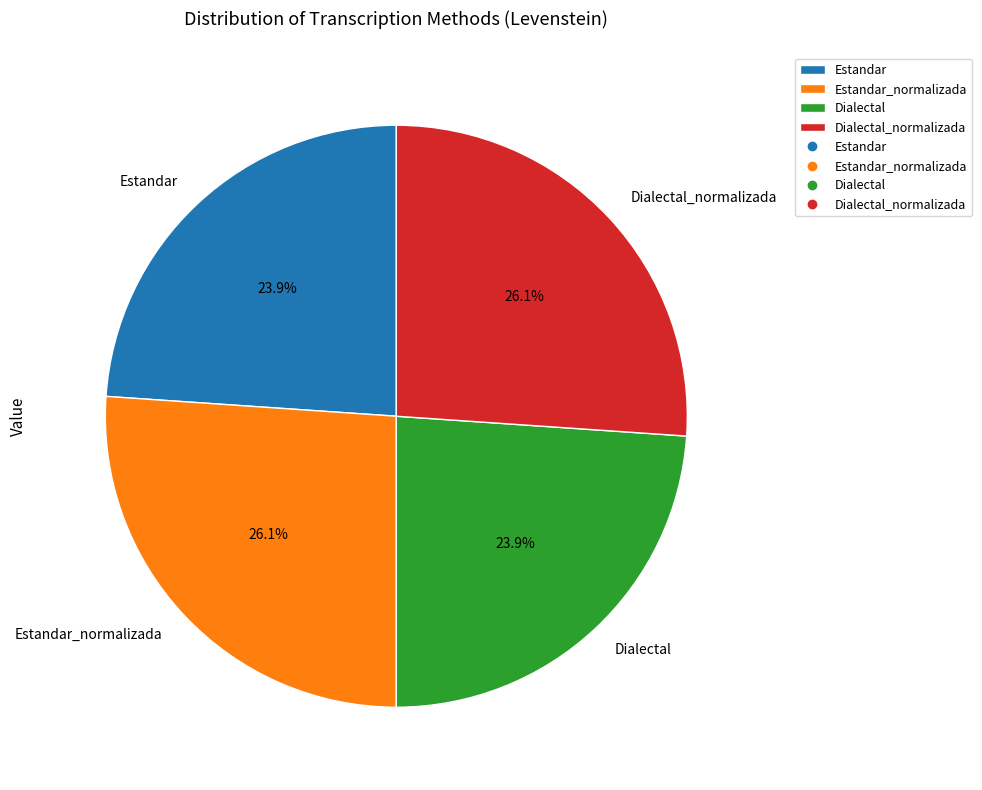

What is the ratio of the value at Dialectal_normalizada to the value at Estandar_normalizada?

1.0